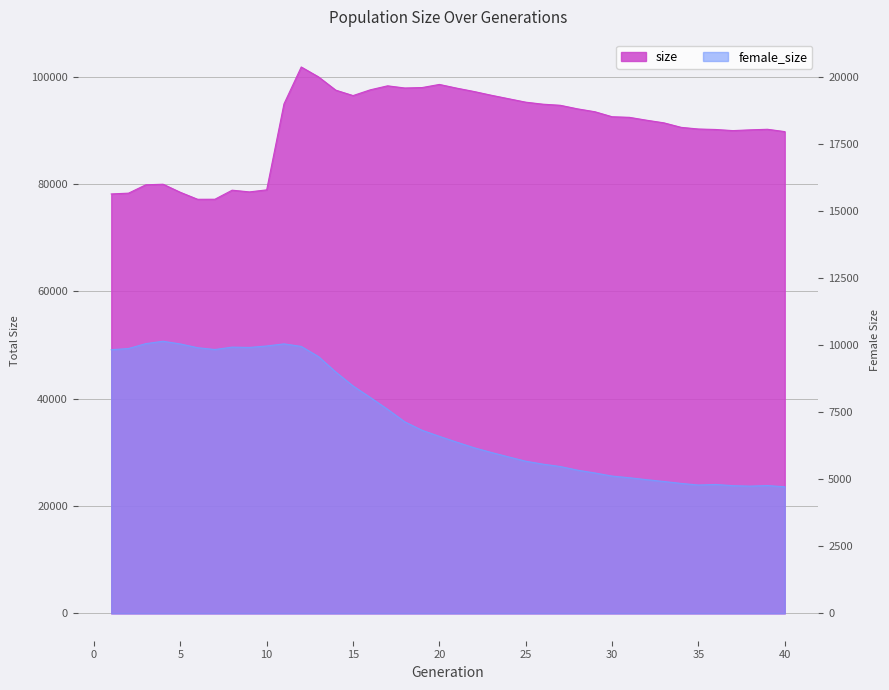

What is the smallest value displayed?

23588